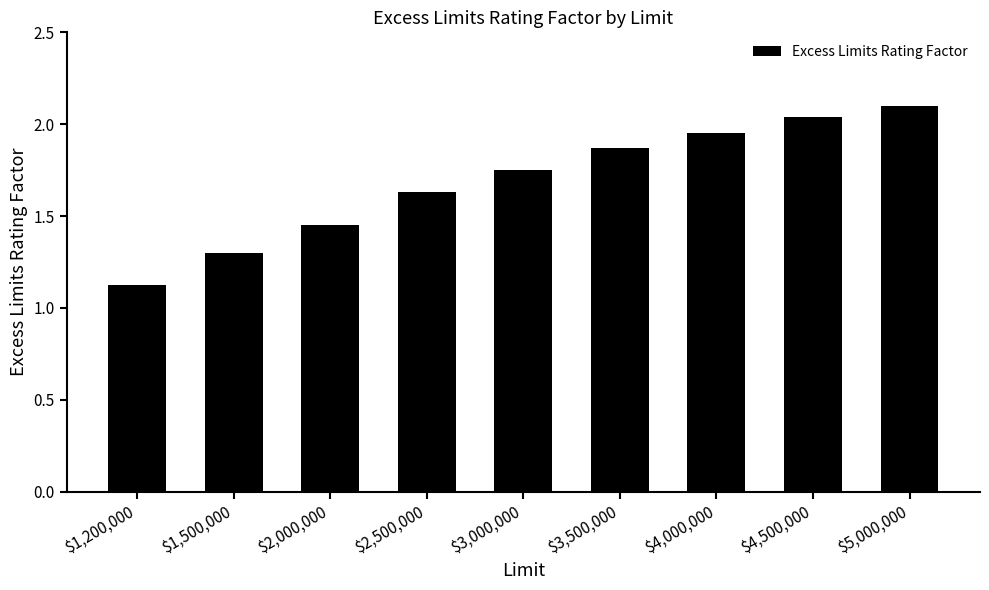

Rank the categories by value from highest to lowest.

$5,000,000, $4,500,000, $4,000,000, $3,500,000, $3,000,000, $2,500,000, $2,000,000, $1,500,000, $1,200,000